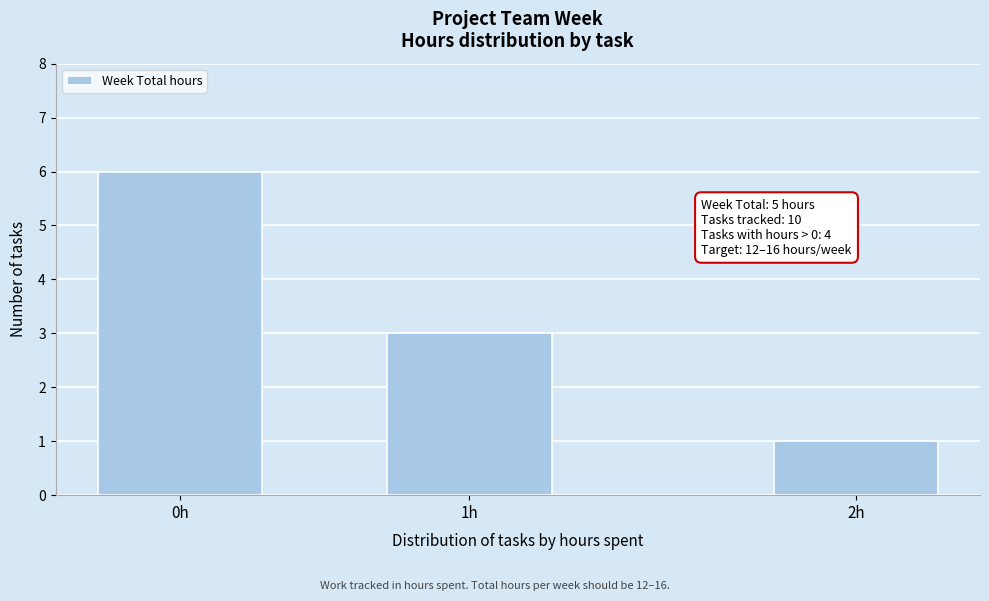

Reading left to right, what are all the values shown in this chart?

6	3	1